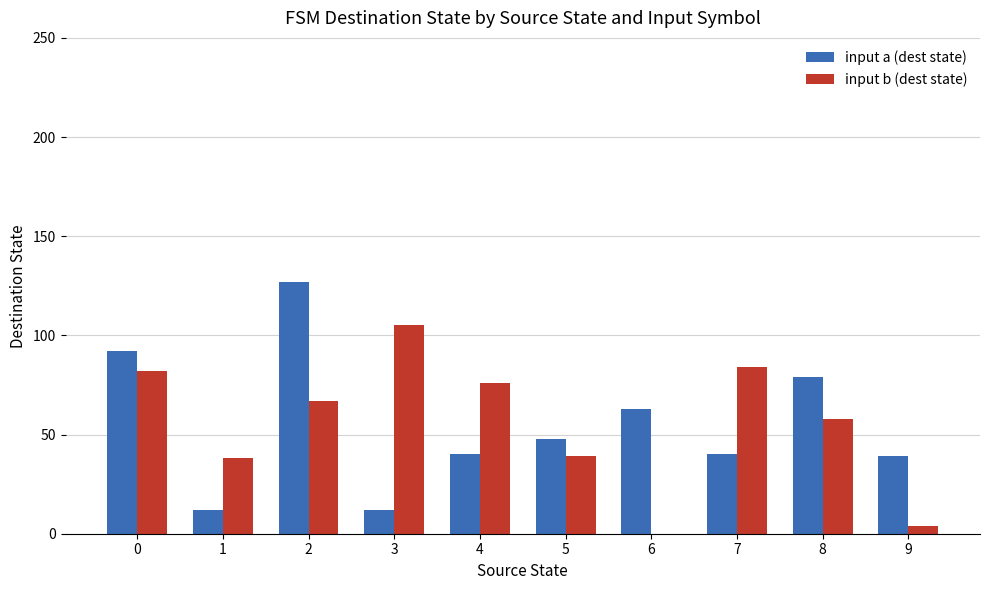

At which label is input a (dest state) closest to 69?

6